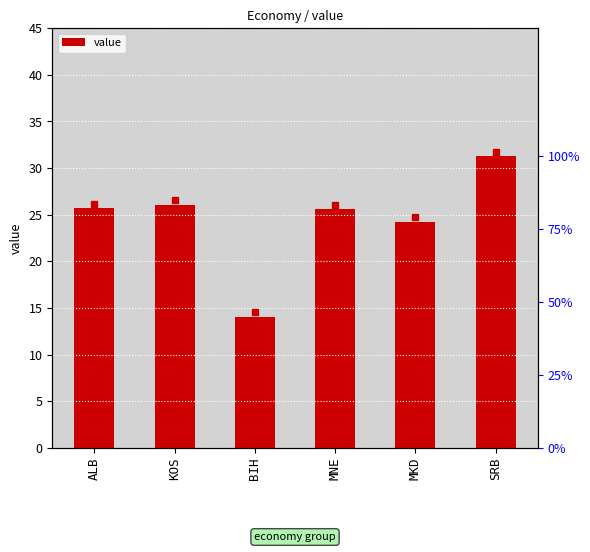

What is the maximum value shown in the chart?

31.3